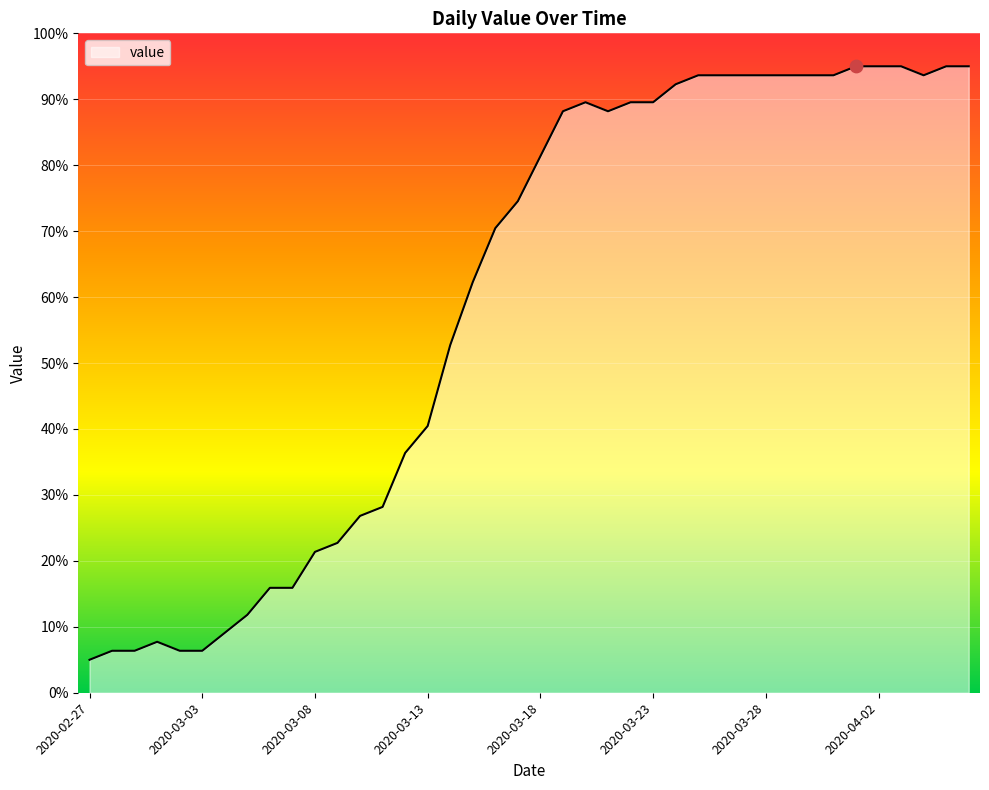

What is the smallest value displayed?

5.0